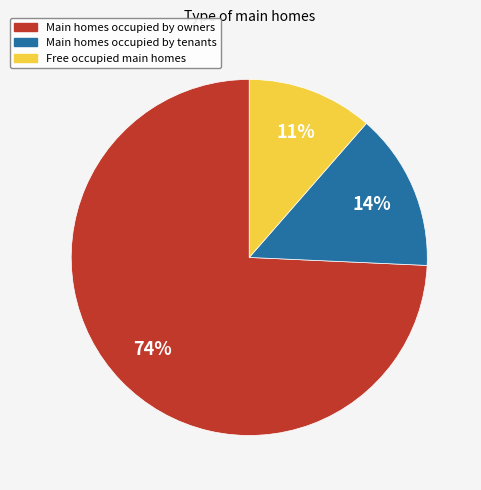

How many slices are in this pie chart?

3